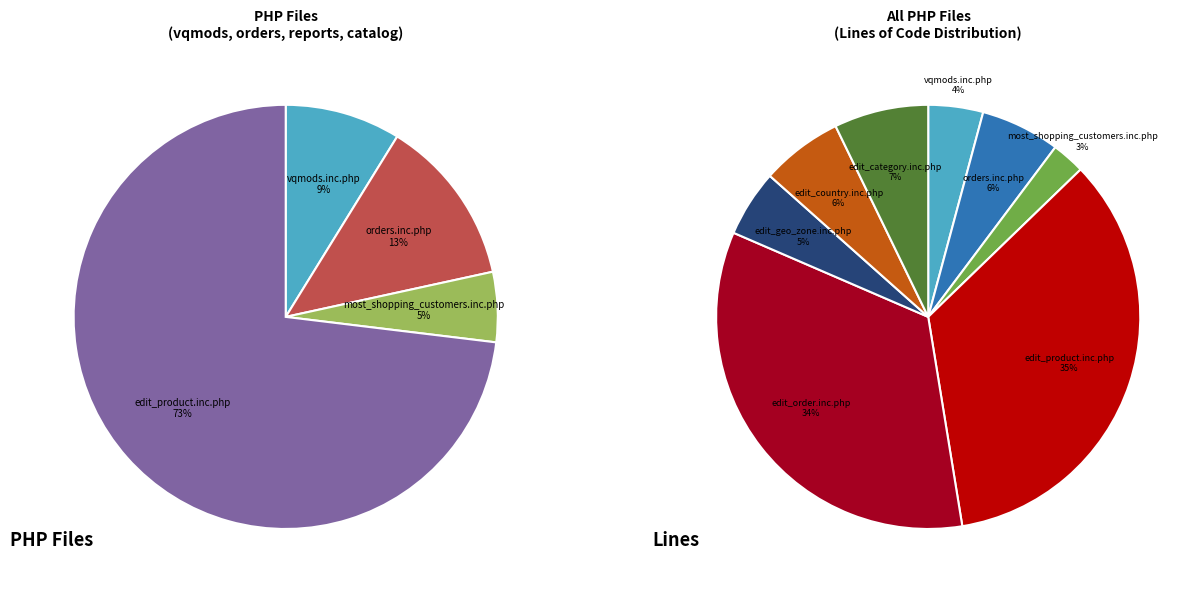

Do edit_country.inc.php and most_shopping_customers.inc.php together represent more than half of the pie?

No